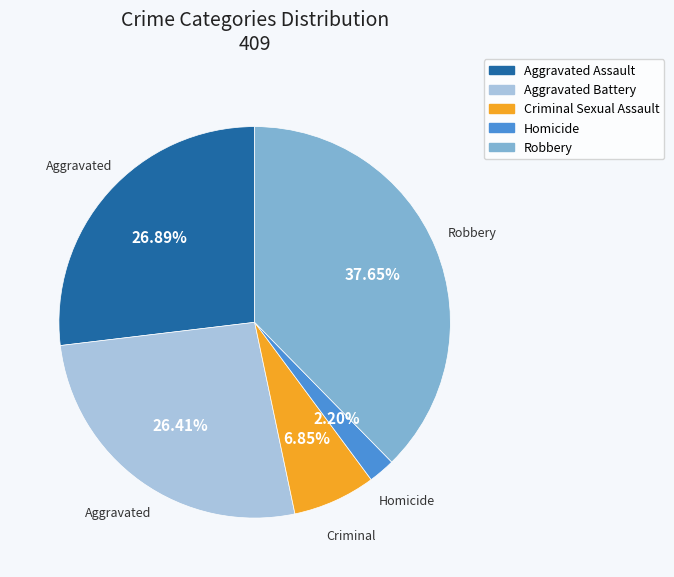

What is the smallest slice in the pie chart?

Homicide